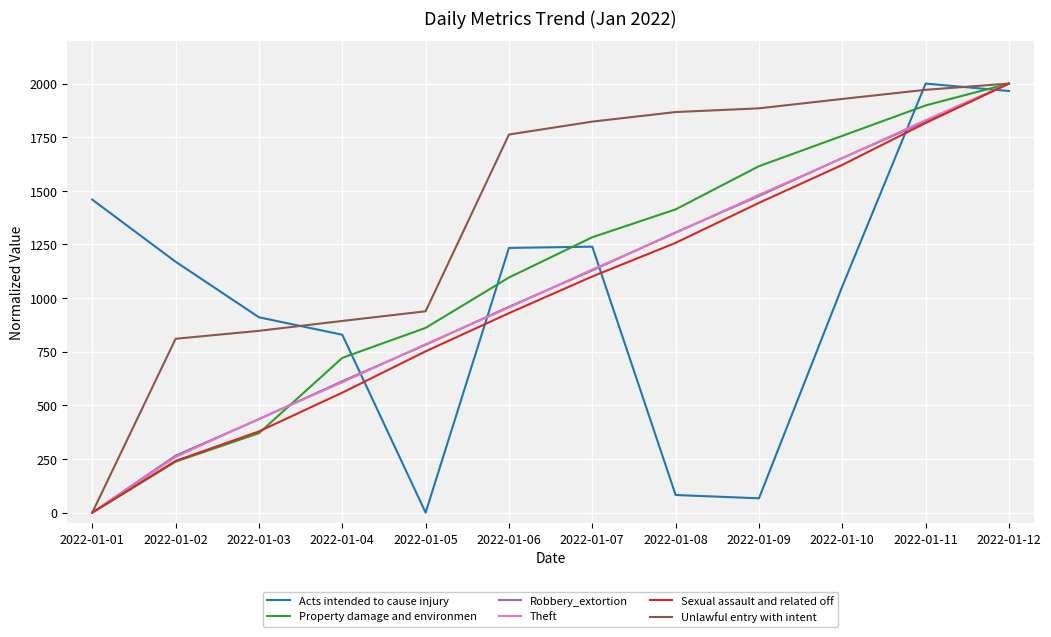

What is the difference between the Acts intended to cause injury values at 2022-01-02 and 2022-01-08?

1087.4